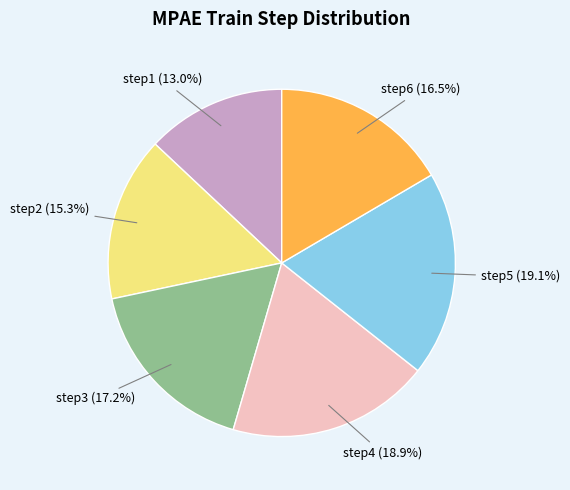

Which slice is the smallest?

step1